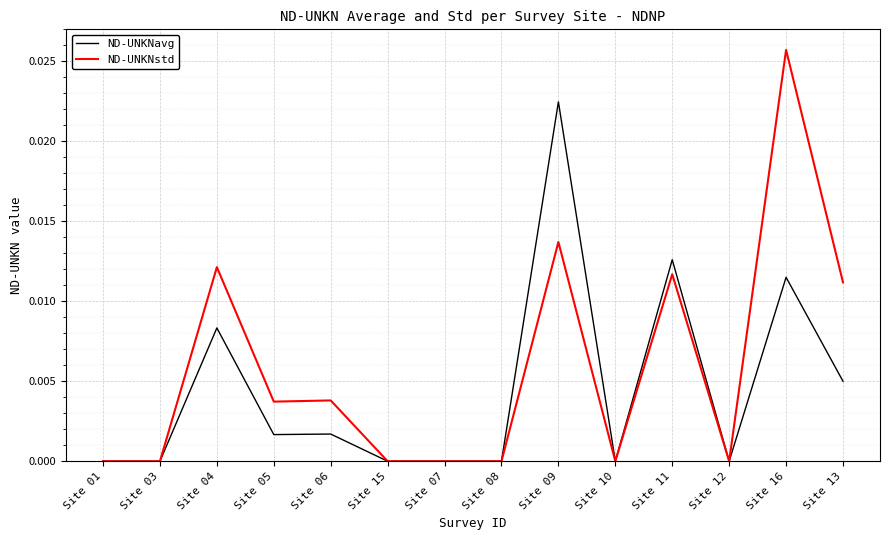

At which category is the sum across all series the highest?

Site 16